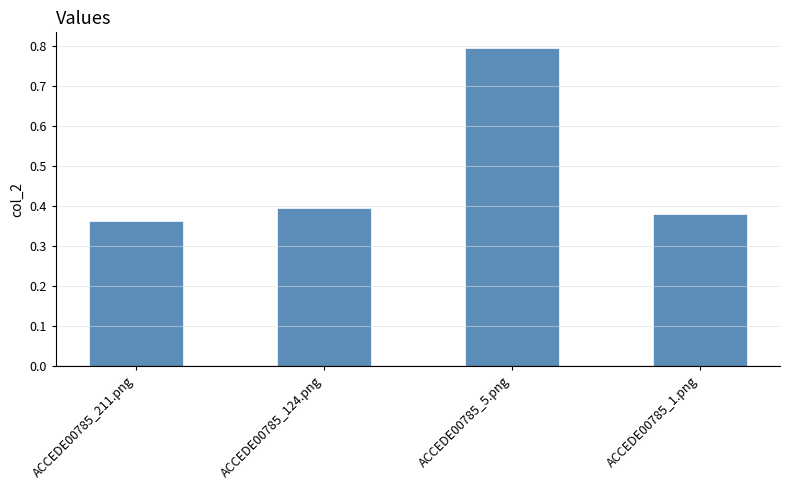

How many values are between 0 and 1?

4